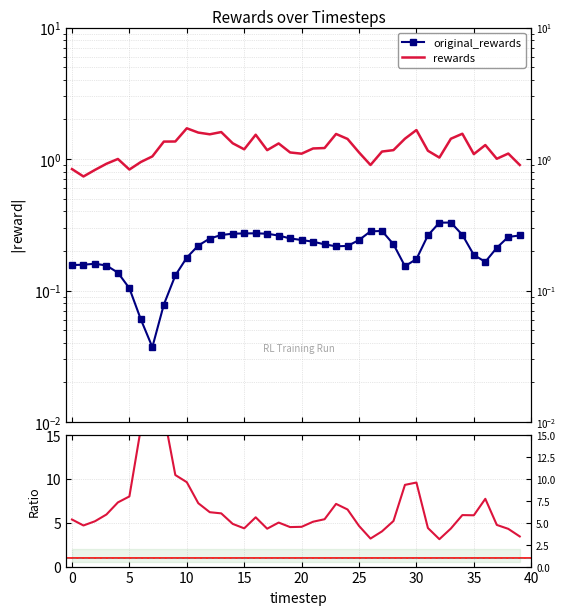

Rank the series at 31 from lowest to highest value.

original_rewards, rewards, rewards / original_rewards